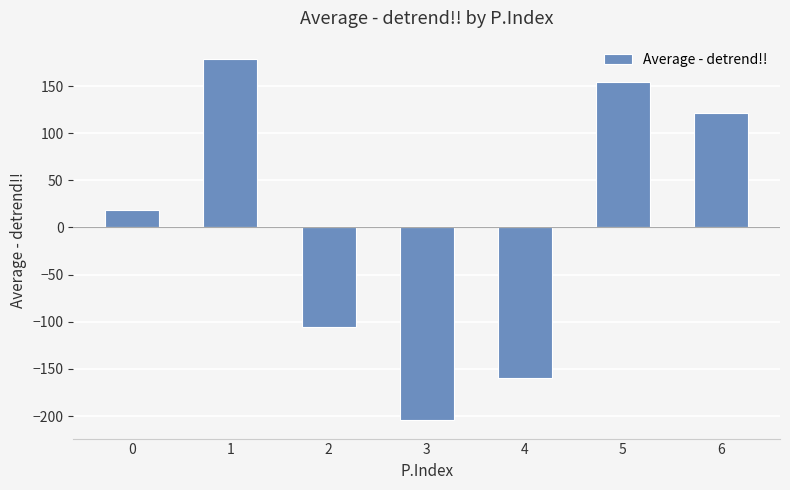

List the labels in order of value, smallest first.

3, 4, 2, 0, 6, 5, 1